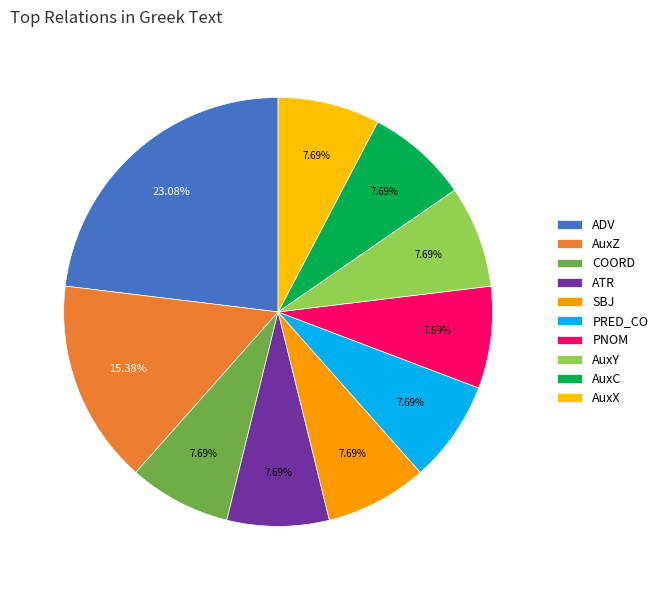

Does COORD represent more than half of the total?

No